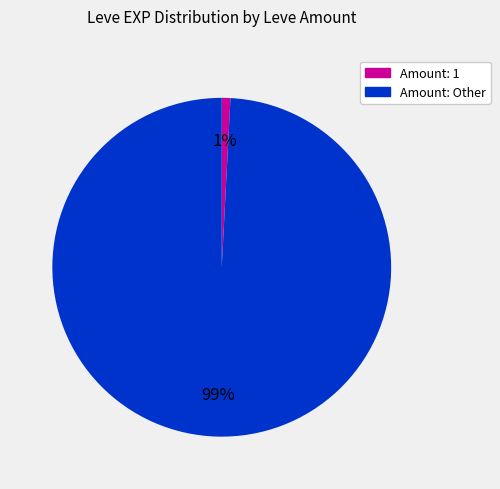

Is there a majority slice in this chart?

Yes